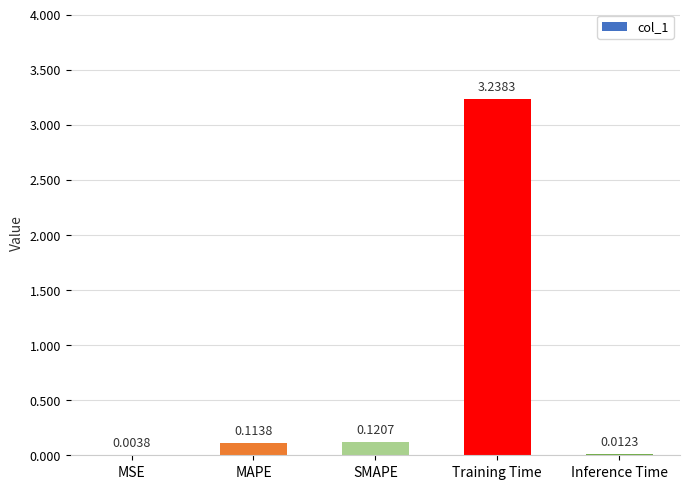

At which category does the chart reach its peak across all series?

Training Time